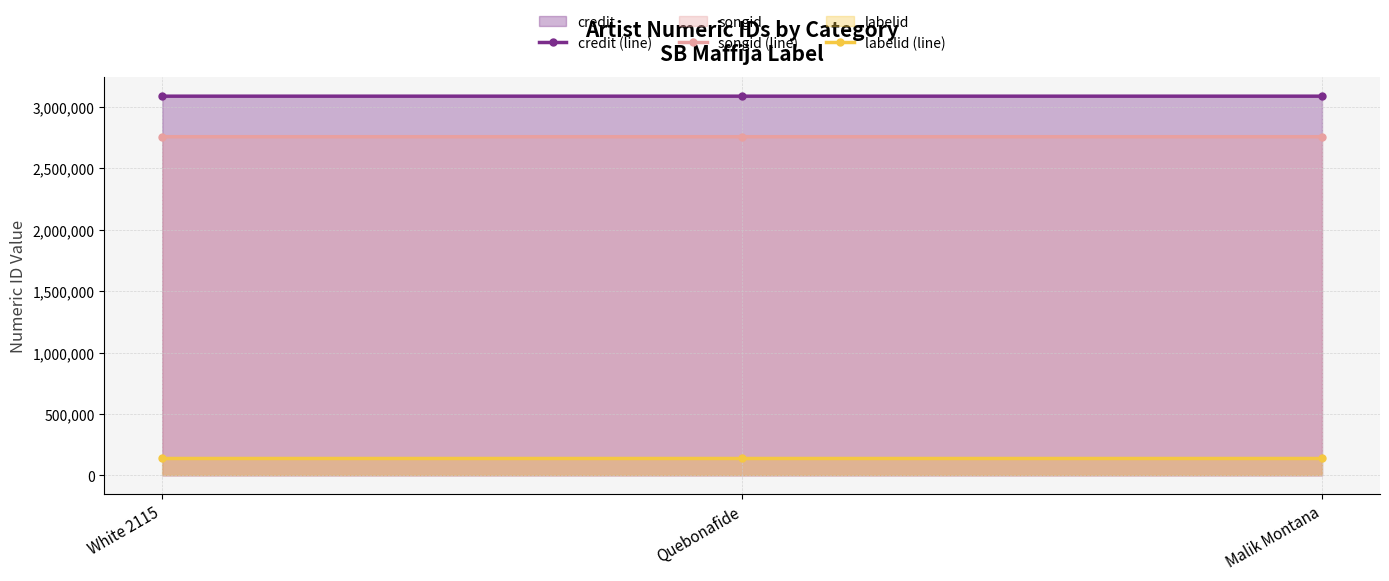

What position from the right is Malik Montana?

1